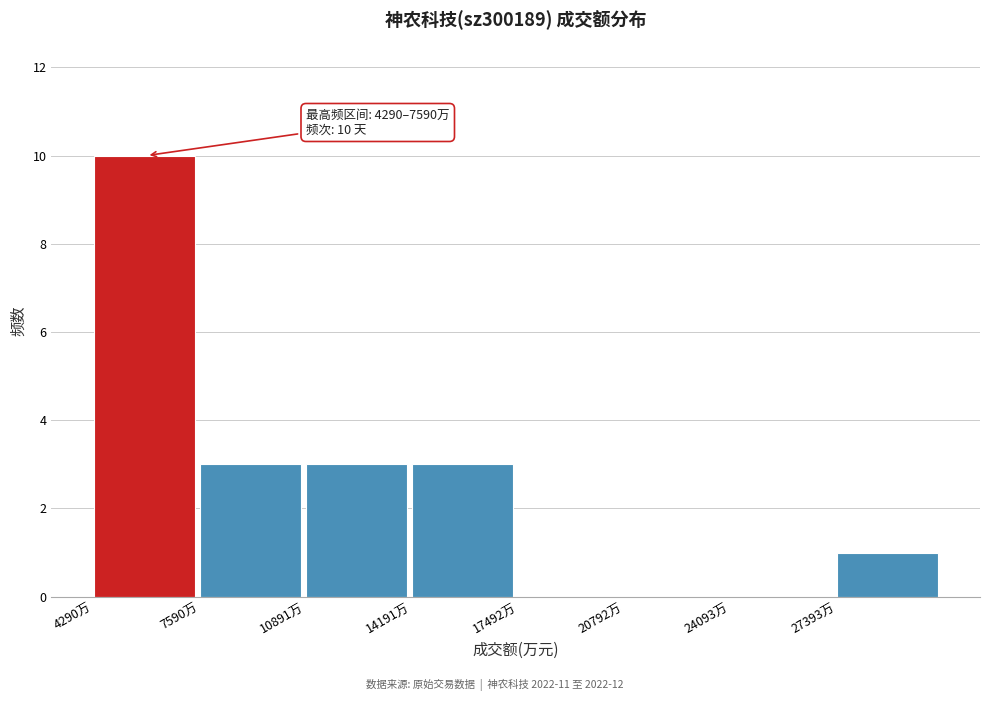

Which range on the x-axis has the tallest bar?

4500 to 7500